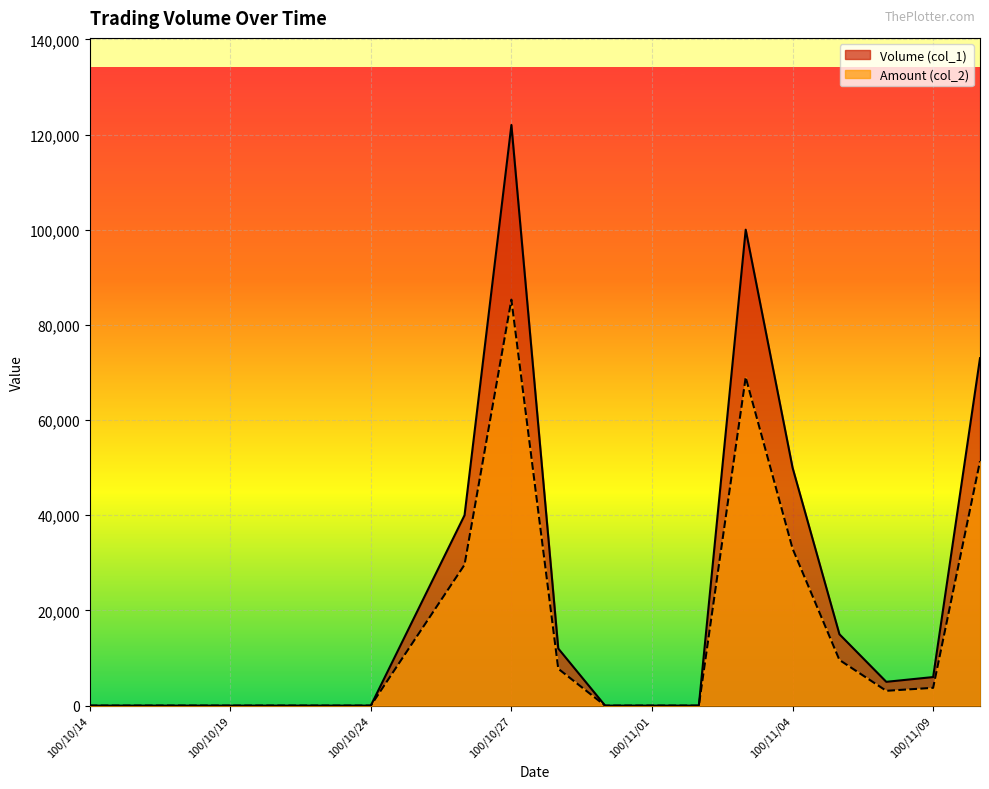

Rank the categories by Volume (col_1) value from highest to lowest.

100/10/27, 100/11/03, 100/11/10, 100/11/04, 100/10/26, 100/10/25, 100/11/07, 100/10/28, 100/11/09, 100/11/08, 100/10/14, 100/10/17, 100/10/18, 100/10/19, 100/10/20, 100/10/21, 100/10/24, 100/10/31, 100/11/01, 100/11/02